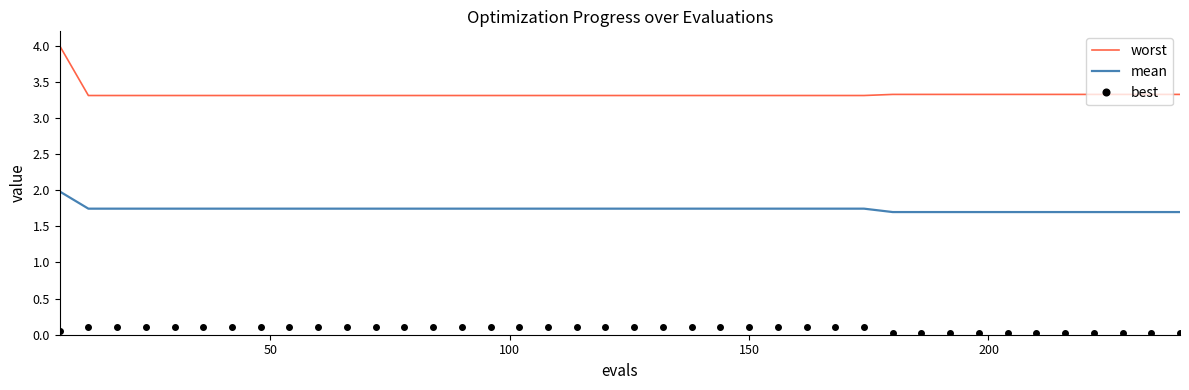

What is the average value of the worst series?

3.3